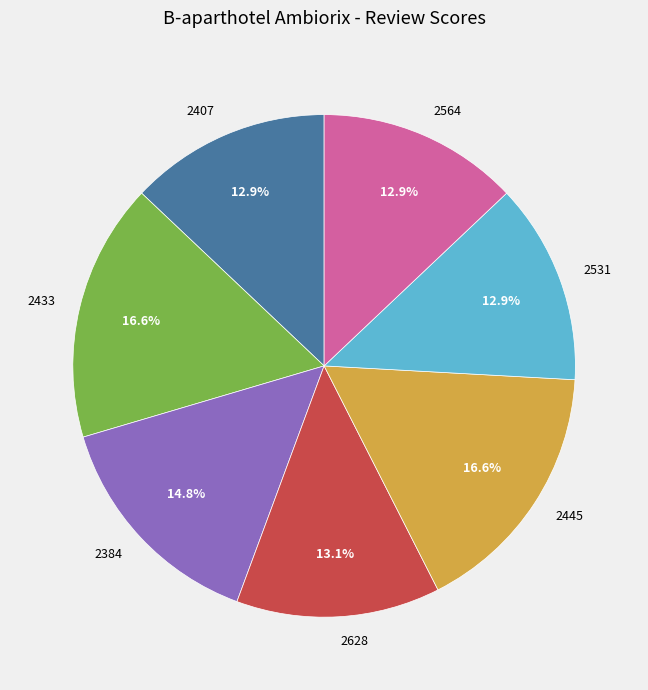

To the nearest percent, what is the difference between the 2384 and 2433 slice percentages?

2%